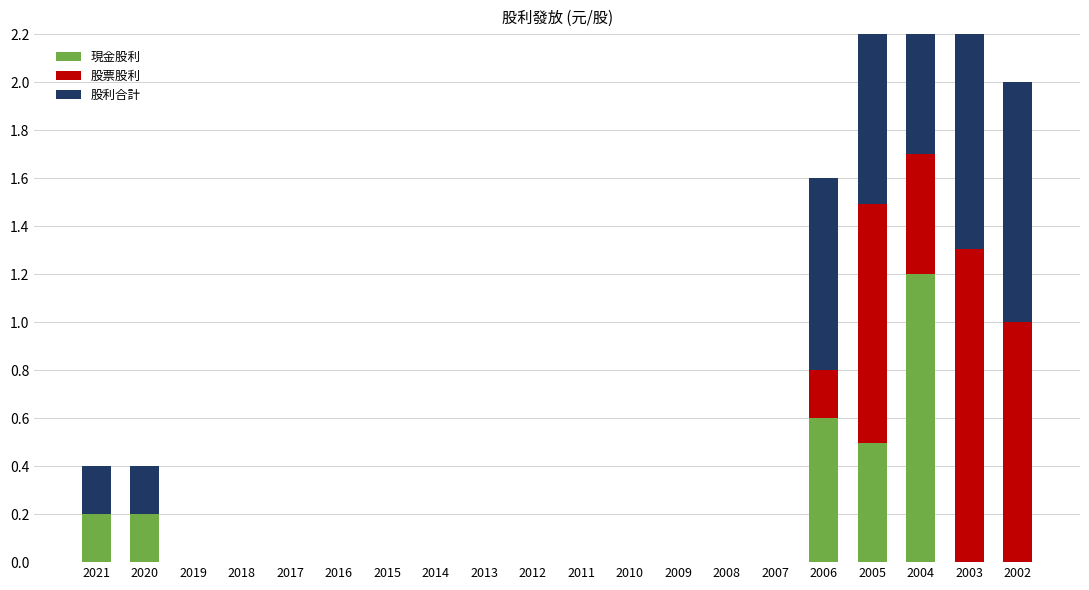

Which category has the highest value in the 股票股利 series?

2003